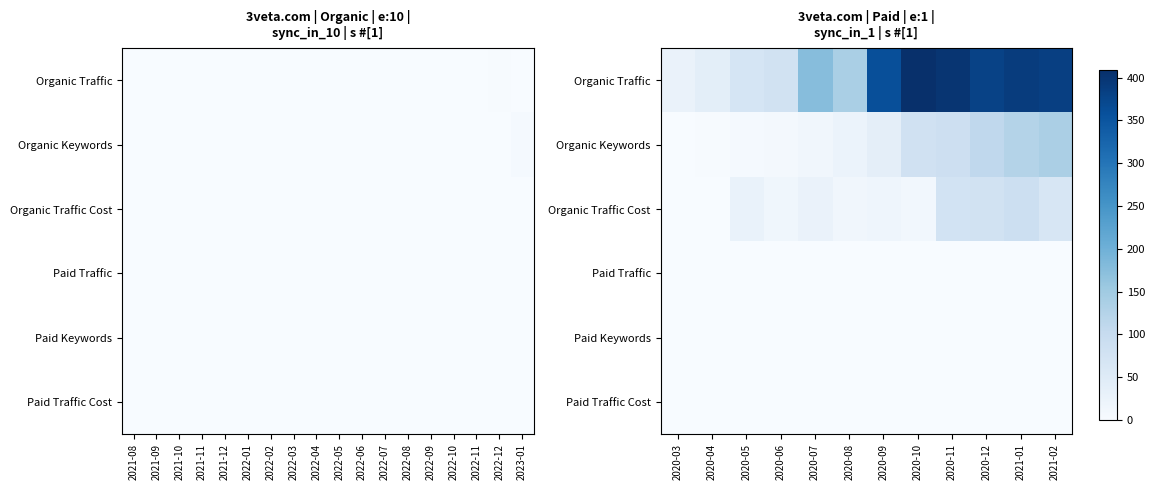

Which series has the largest total across all categories?

Organic Traffic